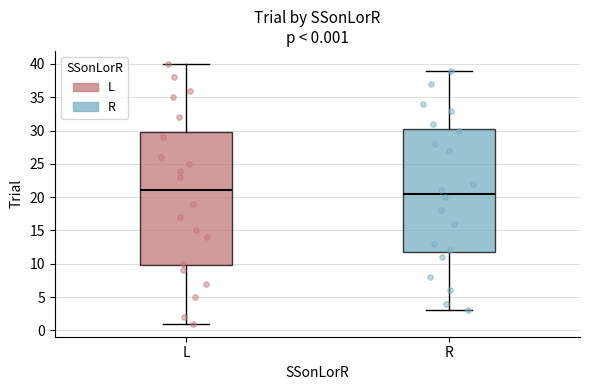

Which box has the highest median line?

L